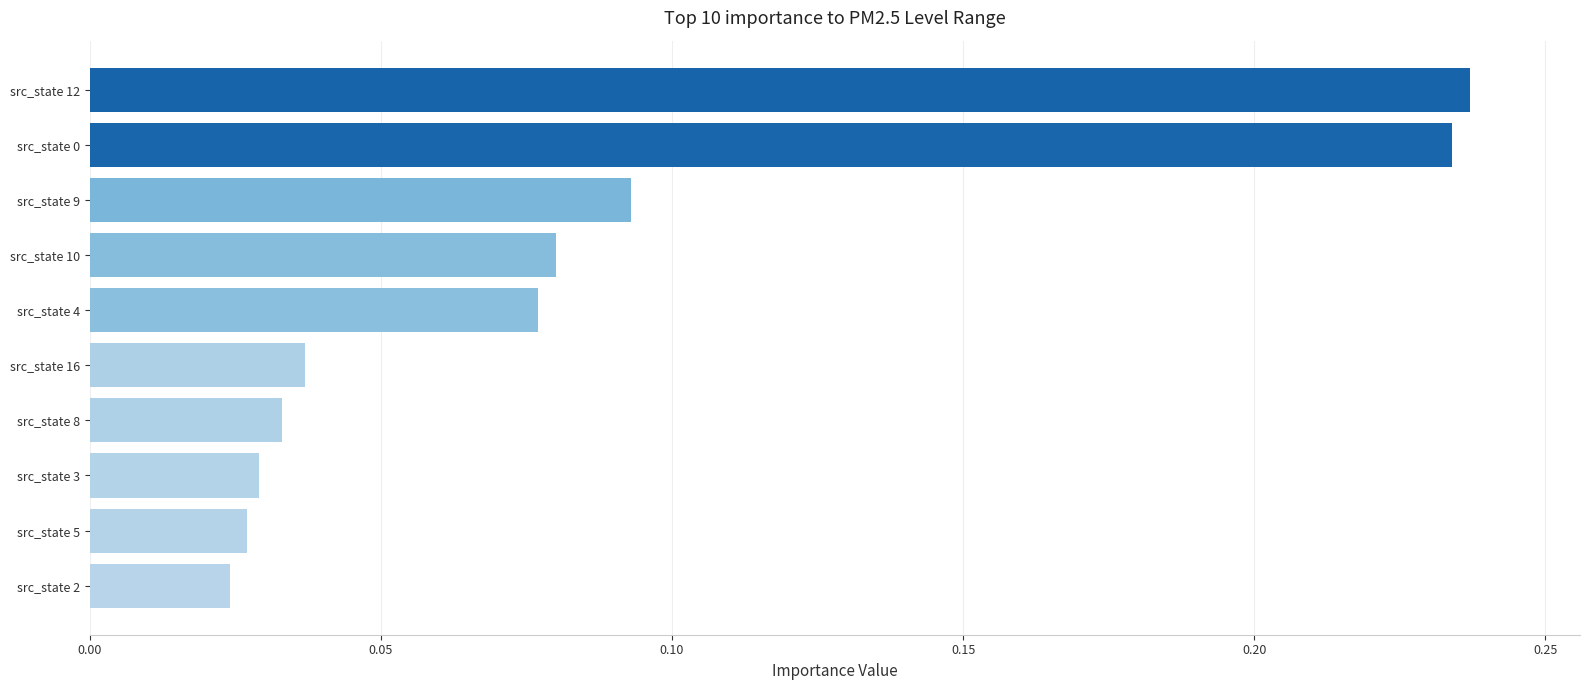

What is the sum of all values?

0.9